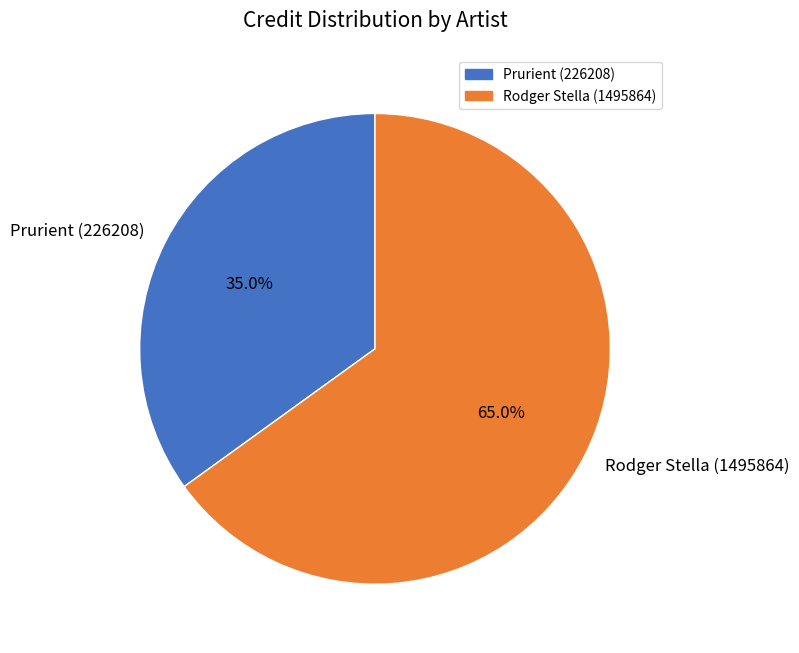

Does Rodger Stella (1495864) represent more than half of the total?

Yes